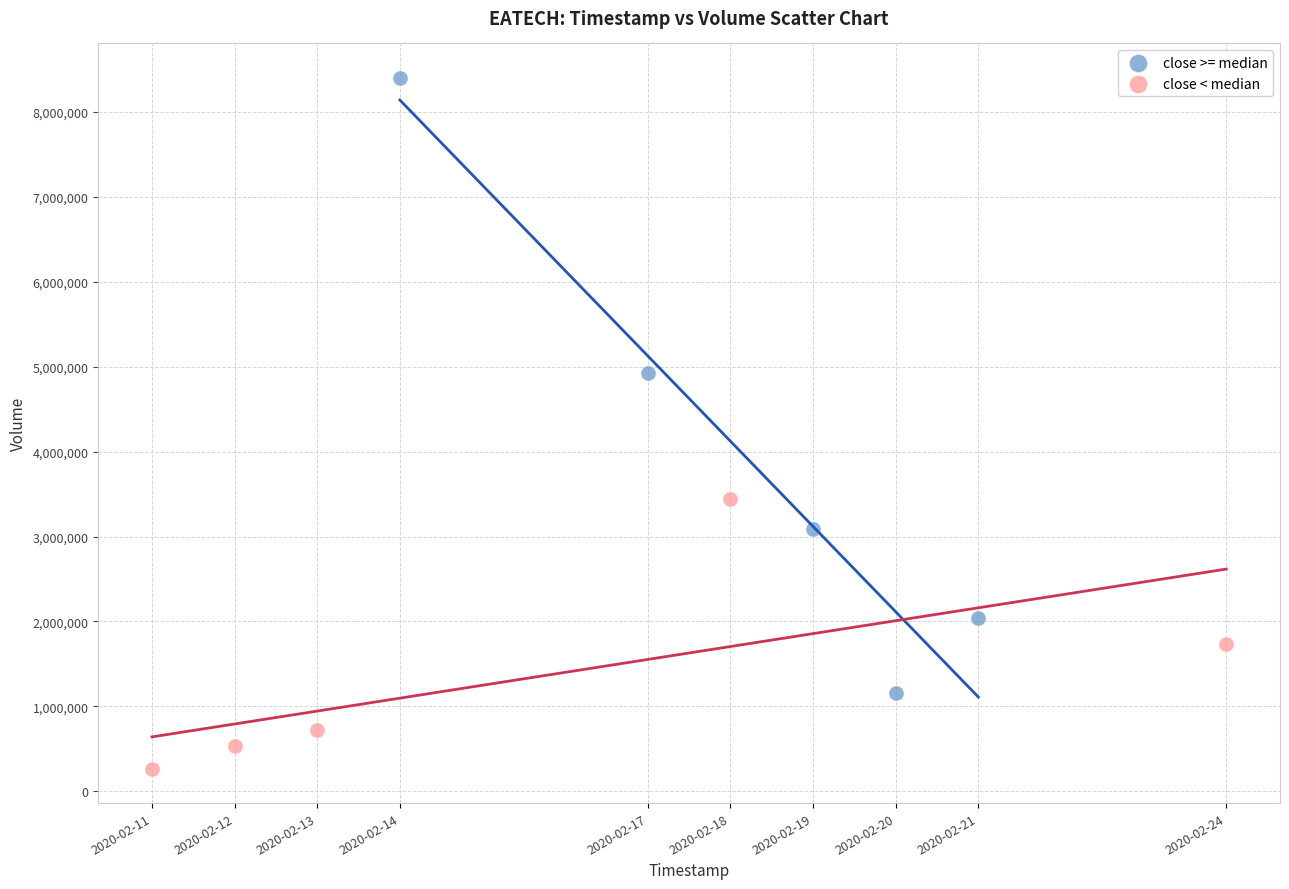

Which series has the largest Y range (max minus min)?

close >= median